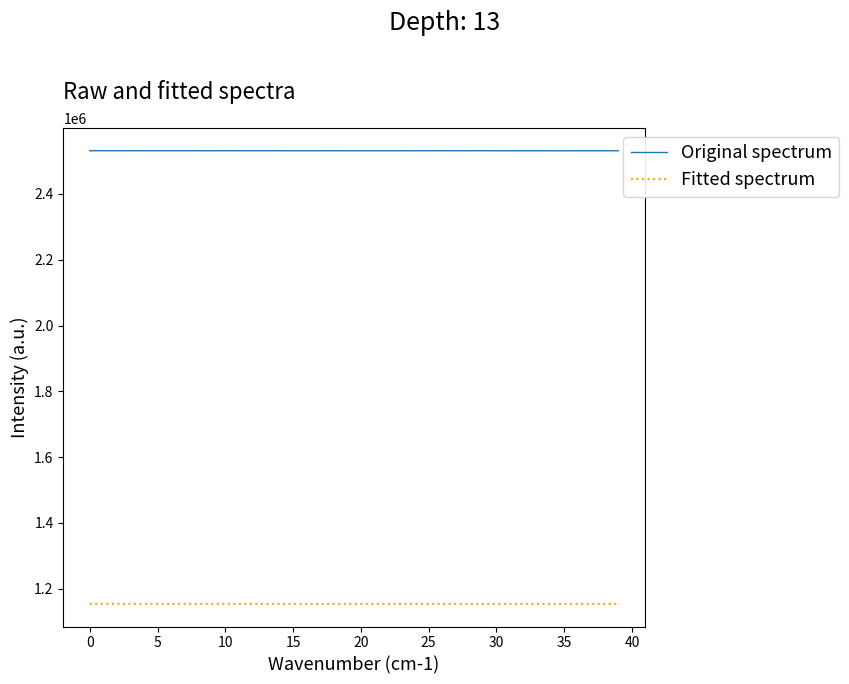

True or false: Original spectrum and Fitted spectrum intersect in this chart.

False